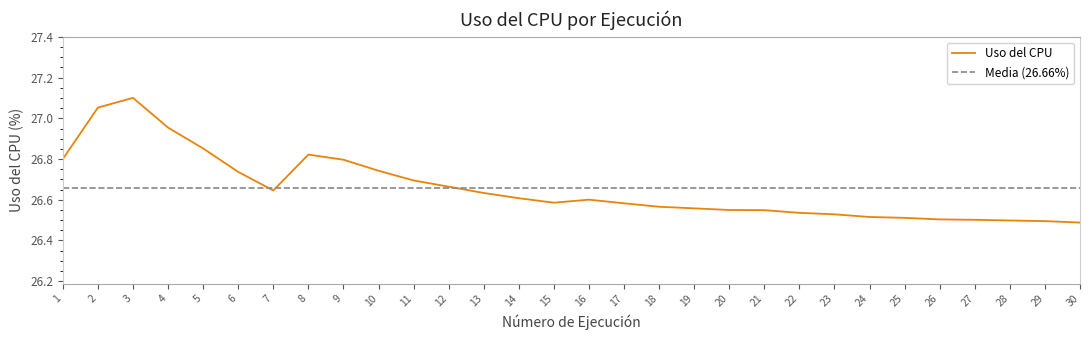

Is it true that the value at 19 is 16.1?

False